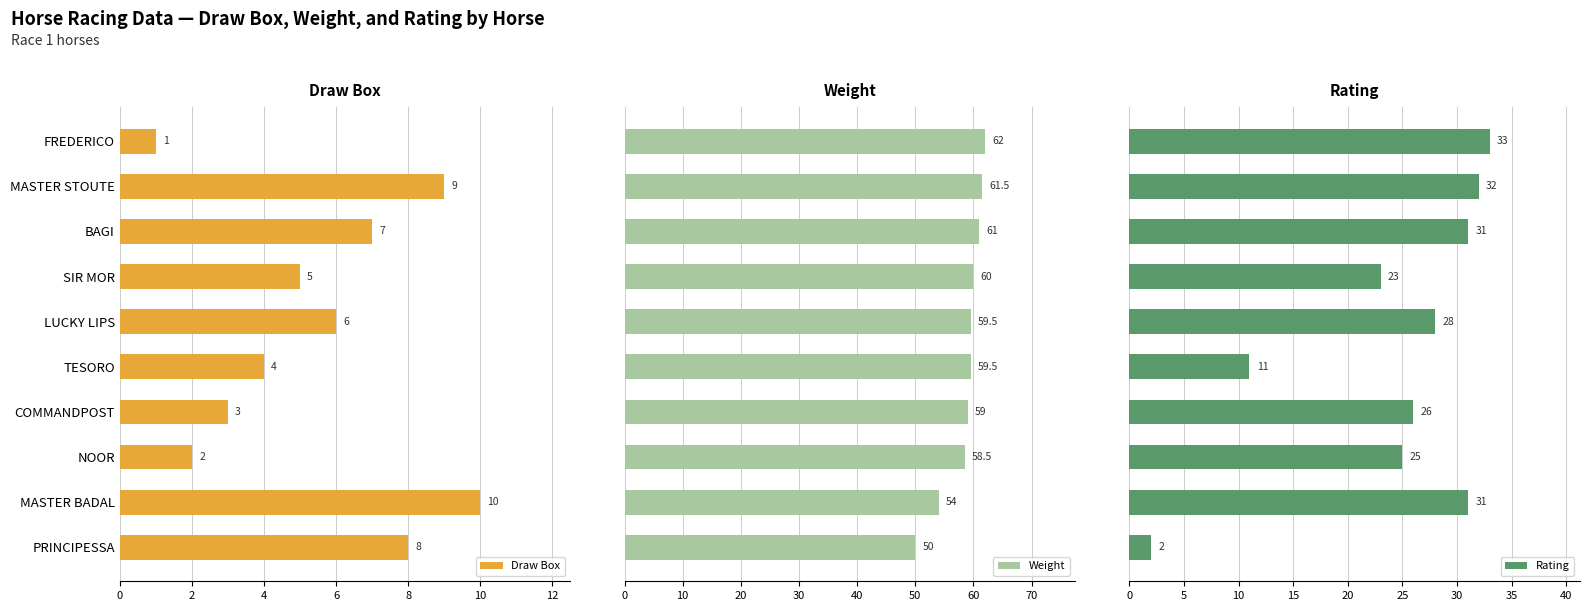

What is the value of the Weight bar at the 3rd from the left?

61.0